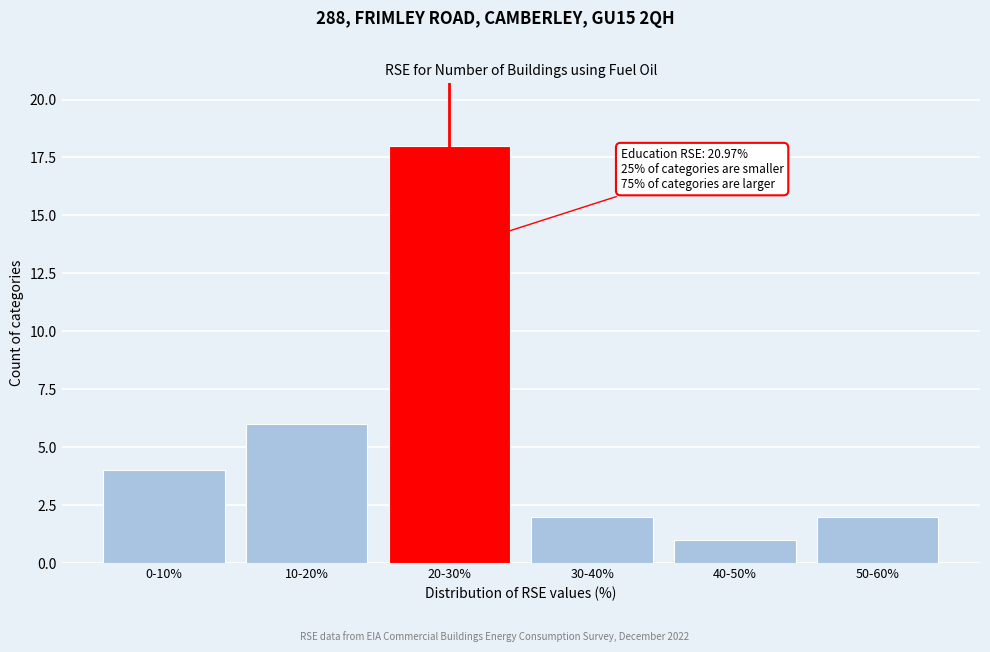

Reading left to right, extract all data points from this chart.

0-10%=4	10-20%=6	20-30%=18	30-40%=2	40-50%=1	50-60%=2